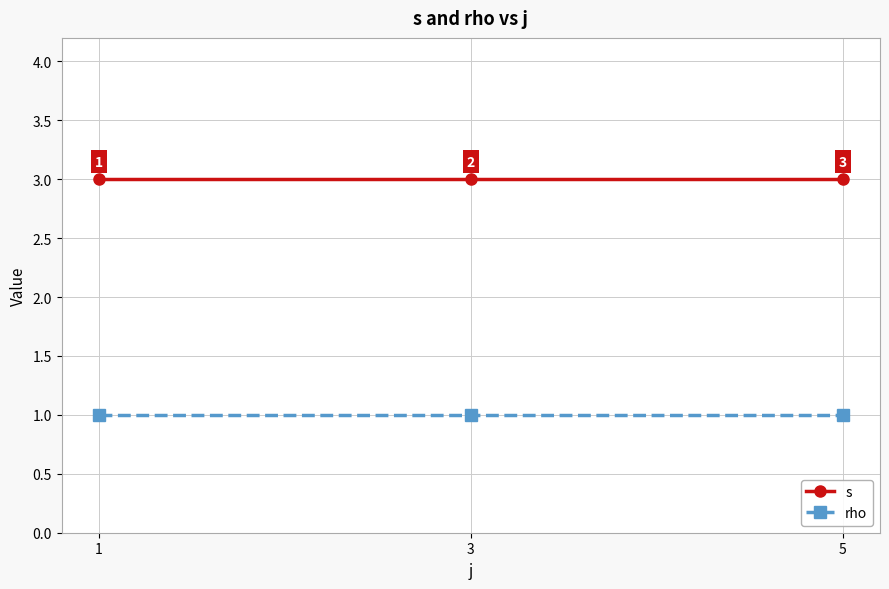

How many lines are shown in the chart?

2